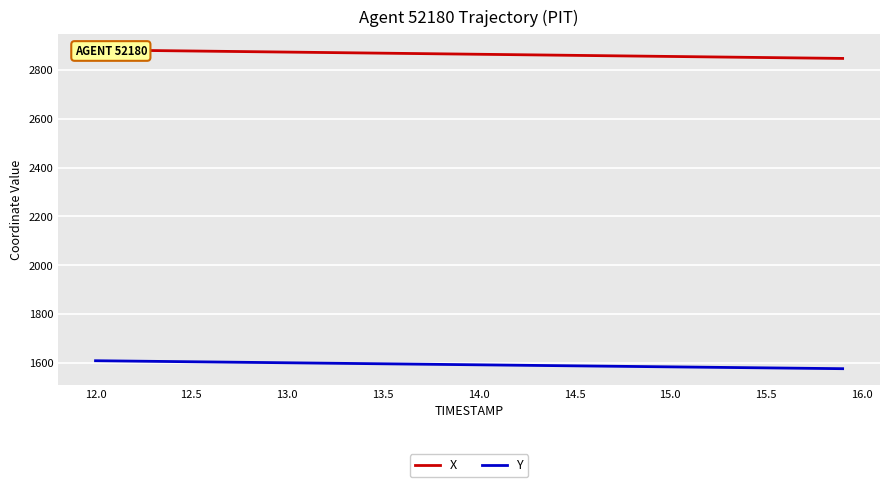

At how many categories does at least one series exceed 1975?

40